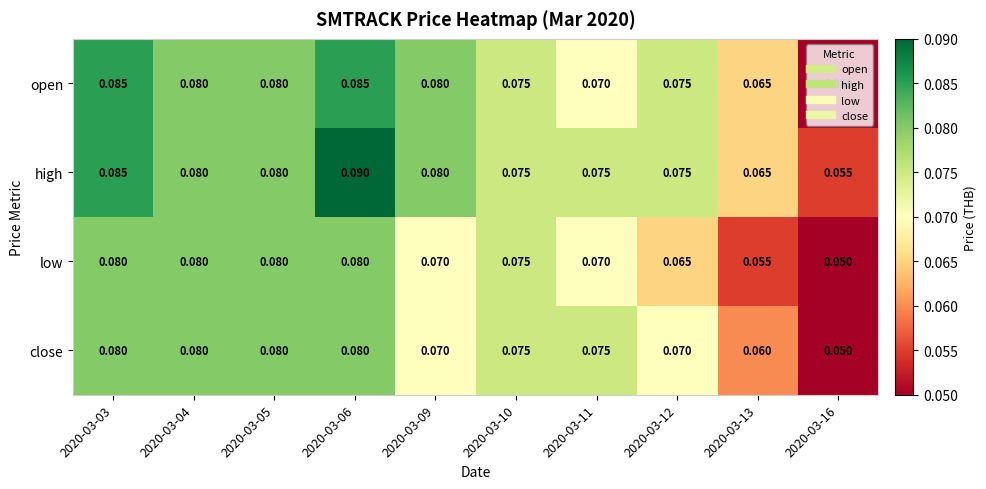

Between 2020-03-03 and 2020-03-16, which series saw the biggest shift?

open